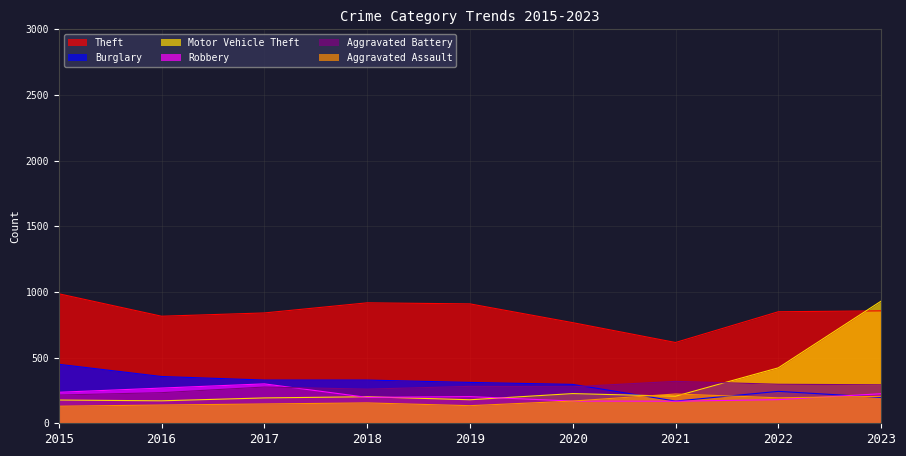

What is the spread (max minus min) of values at 2019?

775